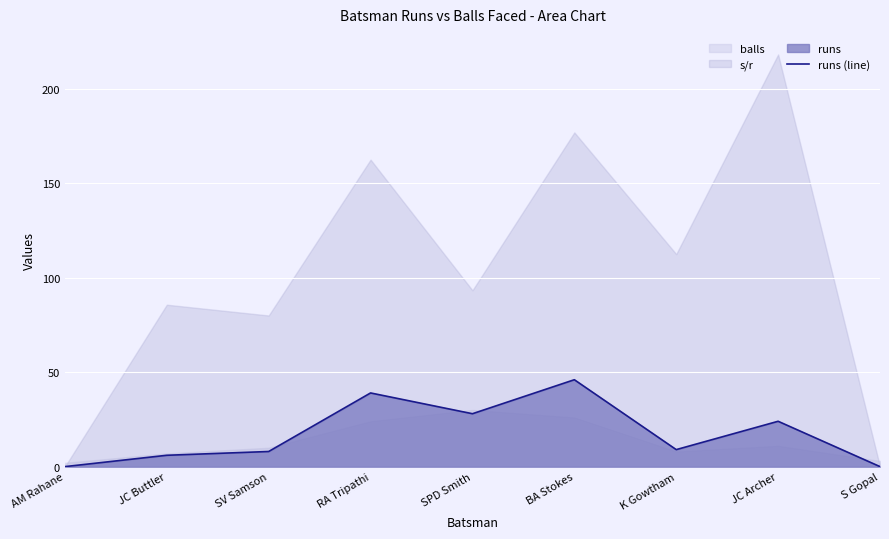

How many values are below 9?

4